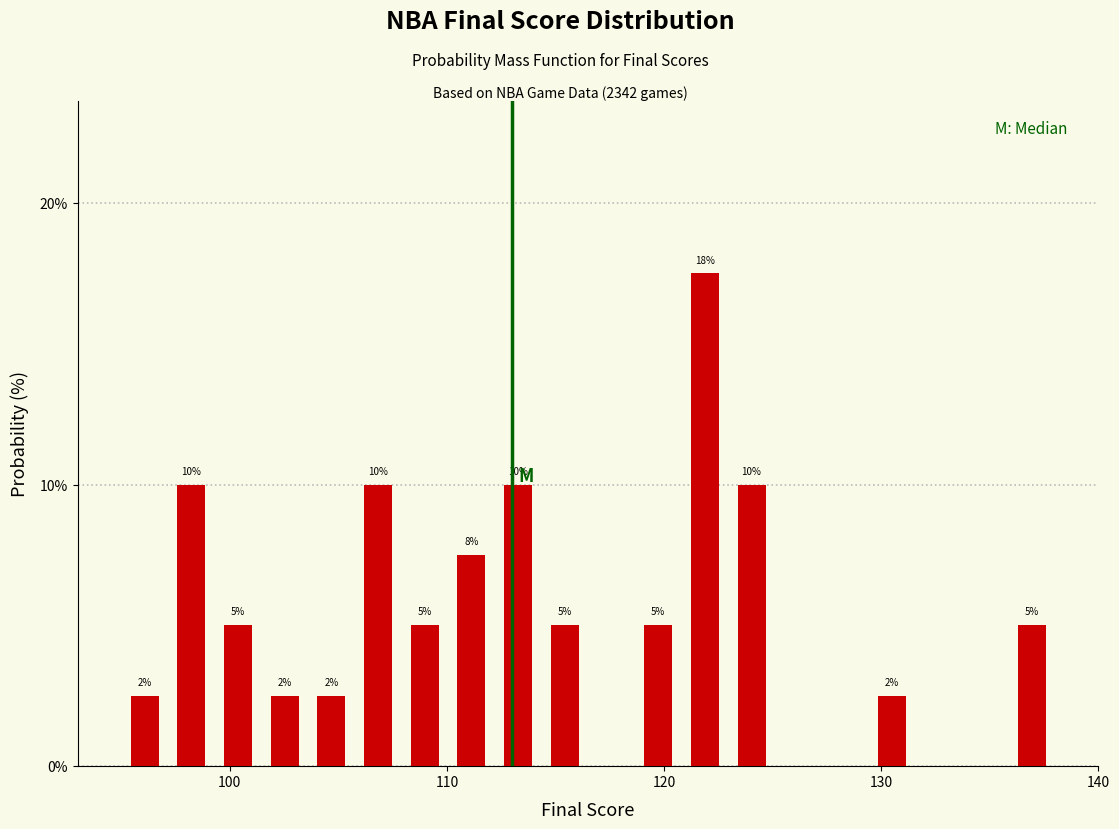

Around what value on the x-axis is the tallest bar? Give the approximate position of its centre, as read against the axis.

122